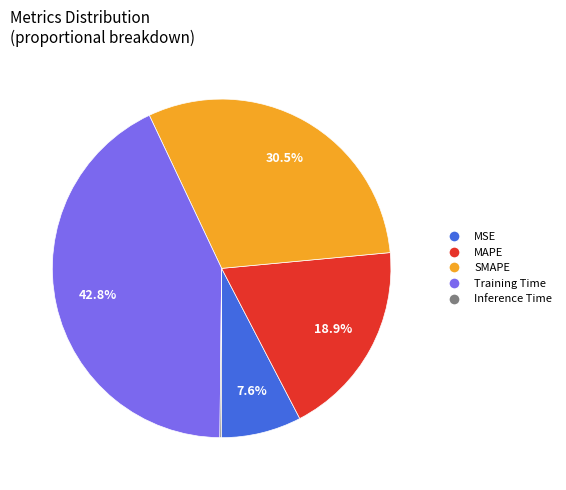

True or false: MAPE accounts for 12% of the total.

False